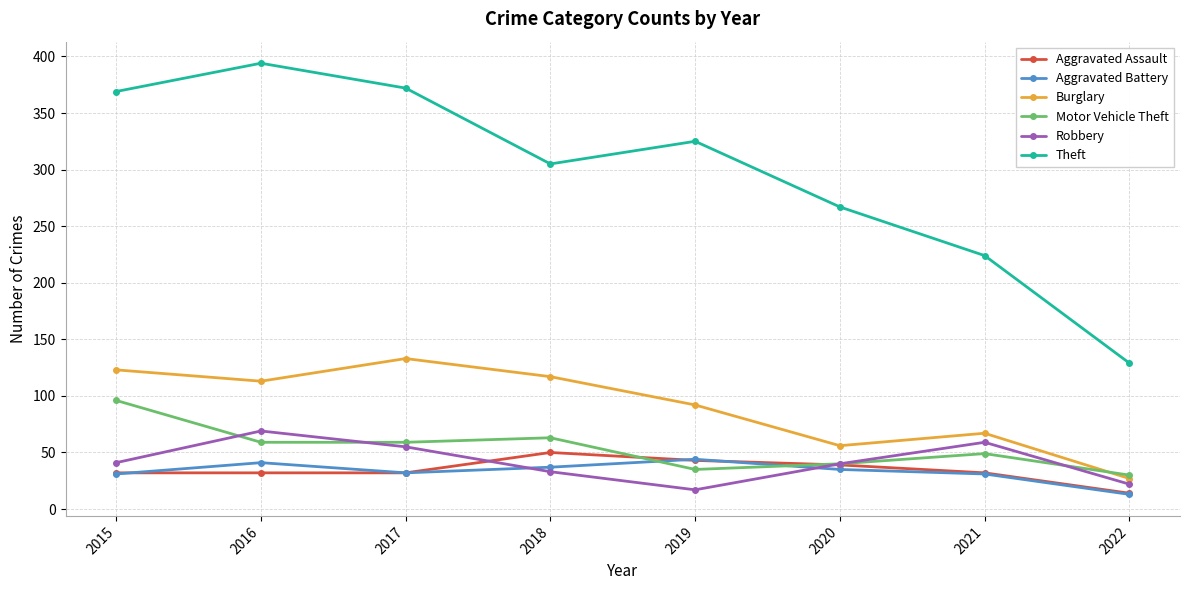

What is the highest value of the Aggravated Battery series?

44